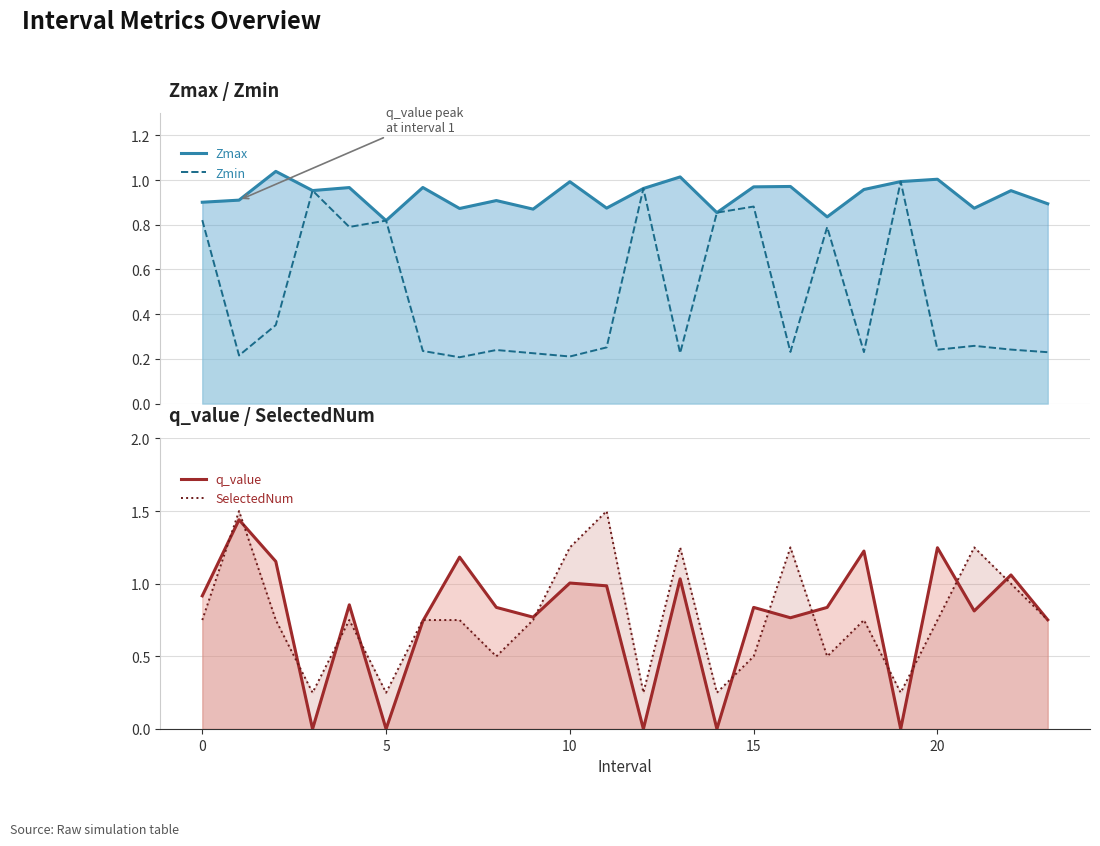

Reading left to right, what are all the values shown in this chart?

Zmax (line): 0.9	0.9	1.0	1.0	1.0	0.8	1.0	0.9	0.9	0.9	1.0	0.9	1.0	1.0	0.9	1.0	1.0	0.8	1.0	1.0	1.0	0.9	1.0	0.9
Zmin (line): 0.8	0.2	0.4	1.0	0.8	0.8	0.2	0.2	0.2	0.2	0.2	0.3	1.0	0.2	0.9	0.9	0.2	0.8	0.2	1.0	0.2	0.3	0.2	0.2
q_value (line): 0.9	1.4	1.2	0.0	0.9	0.0	0.7	1.2	0.8	0.8	1.0	1.0	0.0	1.0	0.0	0.8	0.8	0.8	1.2	0.0	1.2	0.8	1.1	0.8
SelectedNum (scaled line): 0.8	1.5	0.8	0.2	0.8	0.2	0.8	0.8	0.5	0.8	1.2	1.5	0.2	1.2	0.2	0.5	1.2	0.5	0.8	0.2	0.8	1.2	1.0	0.8